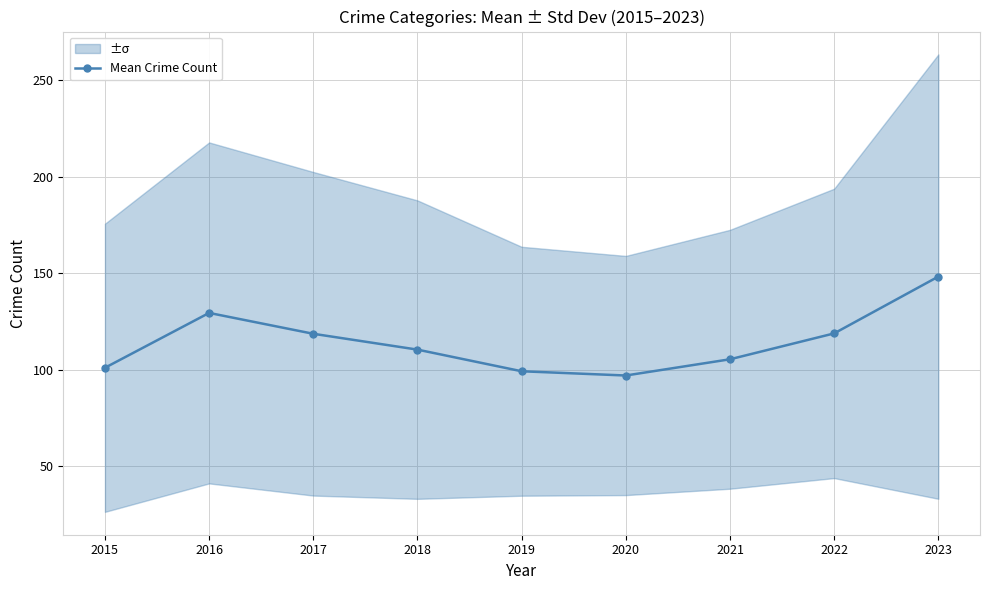

What is the ratio of the value at 2015 to the value at 2020?

1.0